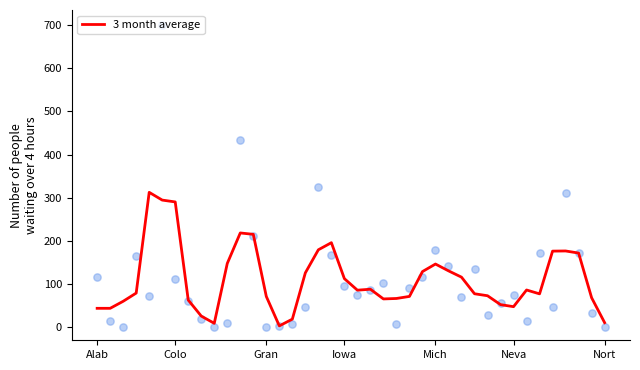

Which has a higher value, 20 or 8?

20